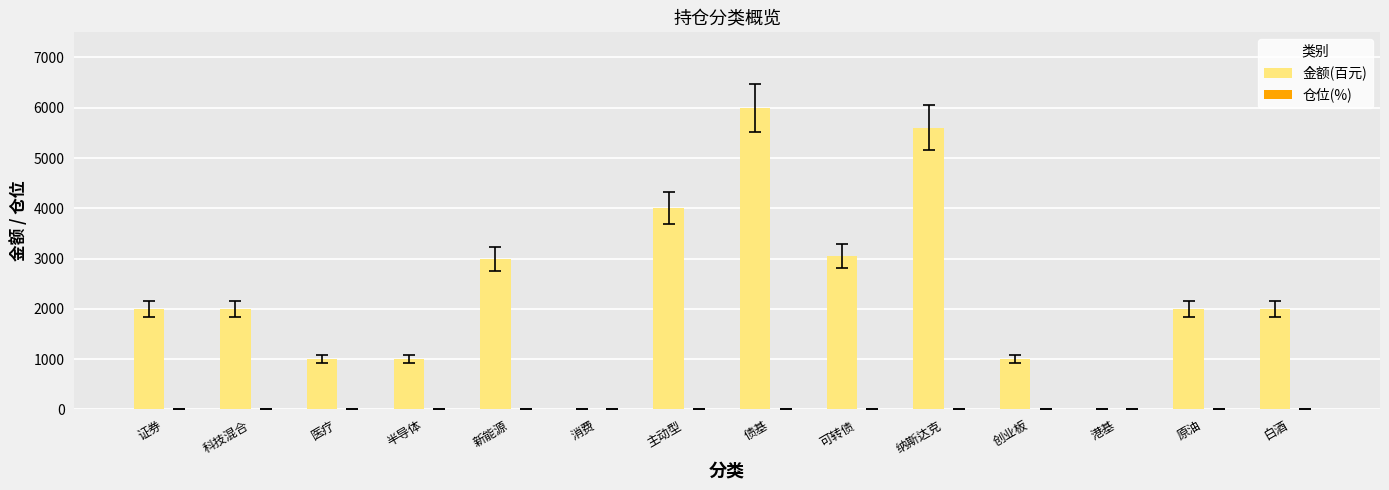

Which category has the highest value in the 金额(百元) series?

债基